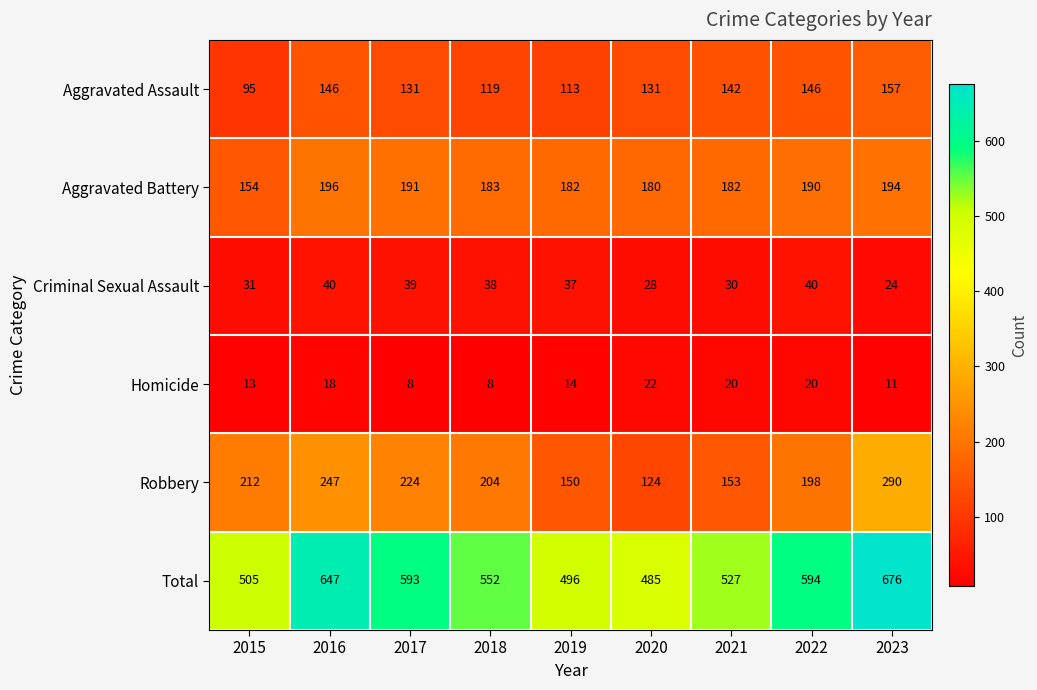

Rank the series by their maximum value, from highest to lowest.

Total, Robbery, Aggravated Battery, Aggravated Assault, Criminal Sexual Assault, Homicide